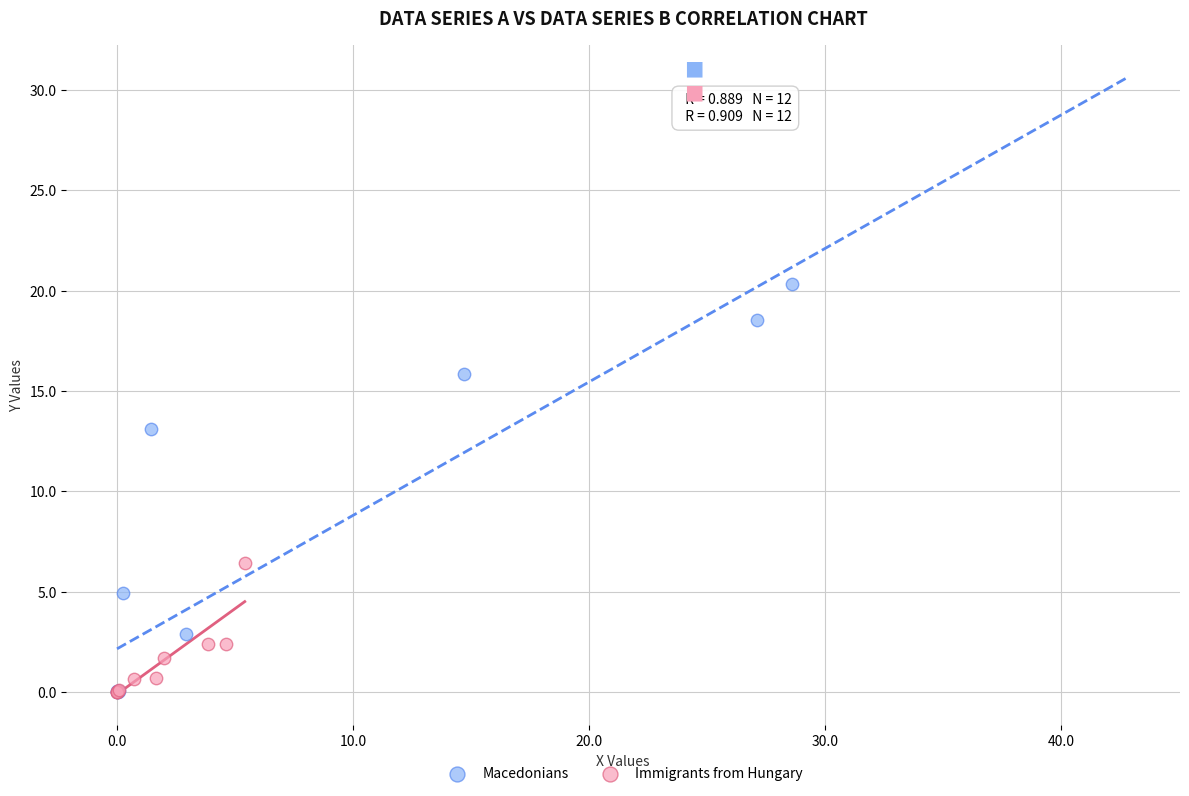

Which series has the largest Y range (max minus min)?

Macedonians